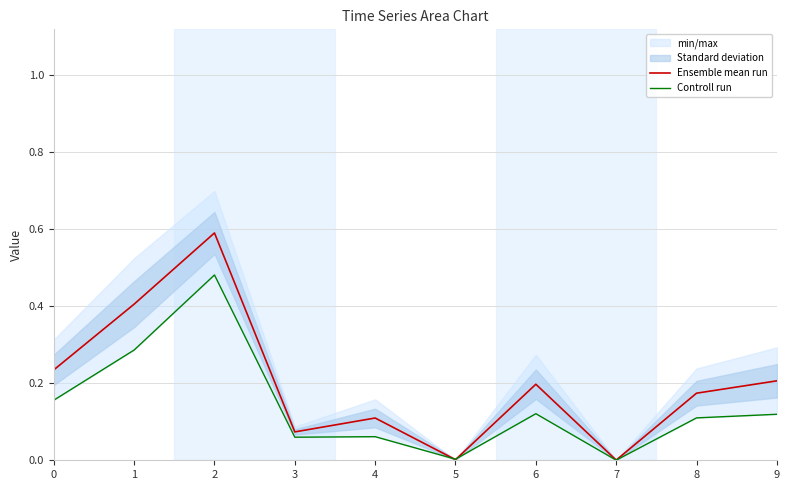

Where do Controll run and Ensemble mean run first cross each other?

4 and 5